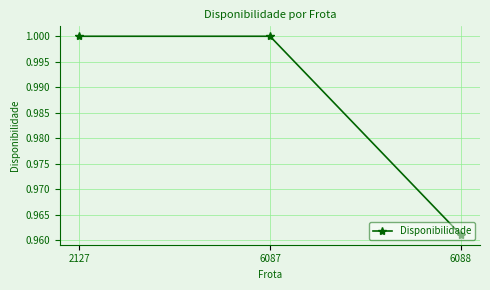

The value at 6088 is 1.0. True or false?

True